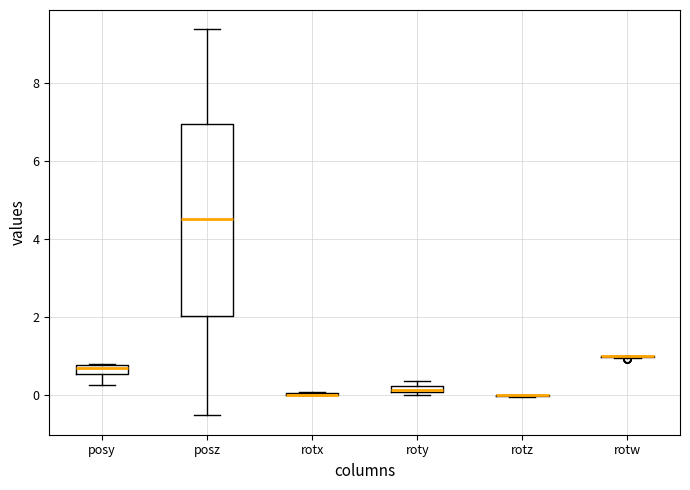

Which box is the tallest, from its lower edge to its upper edge?

posz